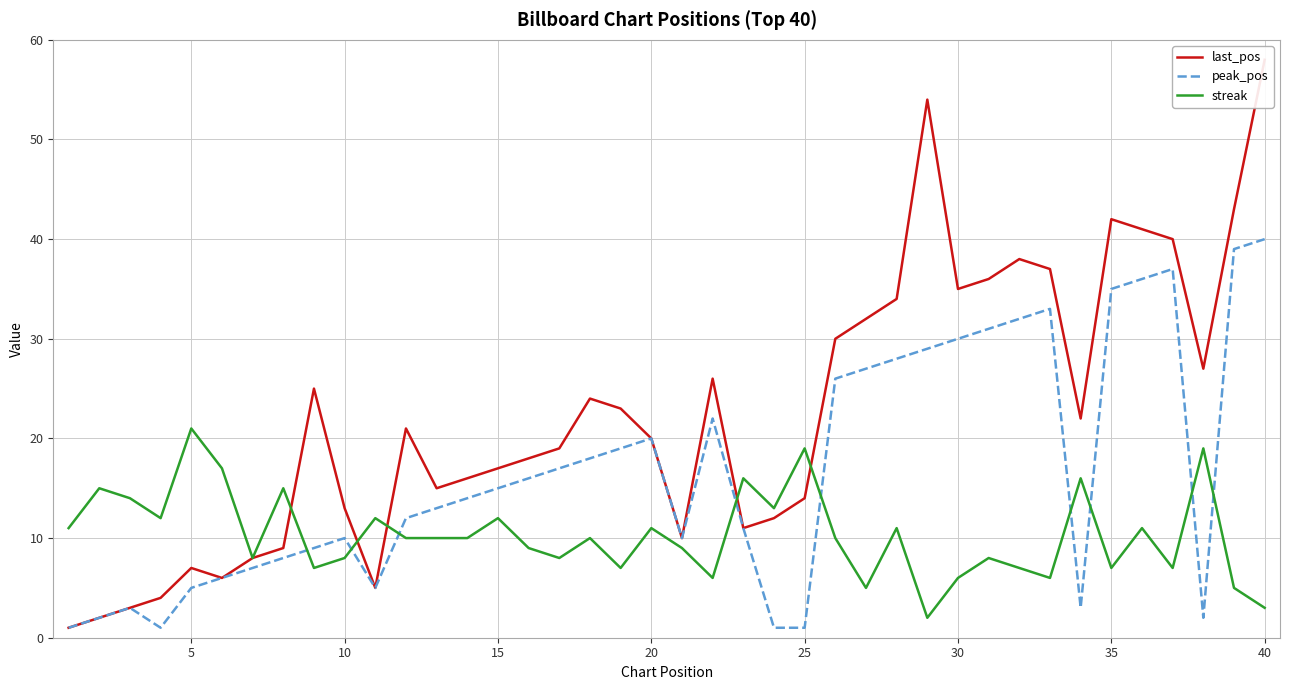

Reading right to left, transcribe all the data shown in this chart.

last_pos: 58	43	27	40	41	42	22	37	38	36	35	54	34	32	30	14	12	11	26	10	20	23	24	19	18	17	16	15	21	5	13	25	9	8	6	7	4	3	2	1
peak_pos: 40	39	2	37	36	35	3	33	32	31	30	29	28	27	26	1	1	11	22	10	20	19	18	17	16	15	14	13	12	5	10	9	8	7	6	5	1	3	2	1
streak: 3	5	19	7	11	7	16	6	7	8	6	2	11	5	10	19	13	16	6	9	11	7	10	8	9	12	10	10	10	12	8	7	15	8	17	21	12	14	15	11